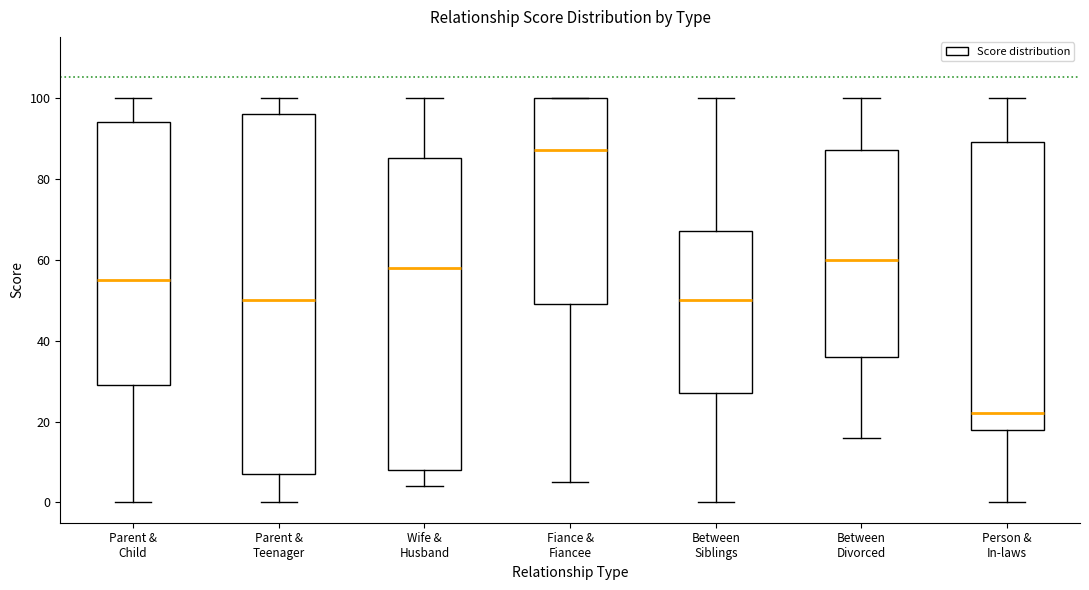

Reading left to right, transcribe this box plot: for each box, give where its median line is, the range the box spans, and where its two whiskers end, as read against the y-axis. The values are not printed on the chart, so give them approximately, as read against the axis.

Parent & Child: median 56, box 30 to 94, whiskers 0 to 100
Parent & Teenager: median 50, box 8 to 96, whiskers 0 to 100
Wife & Husband: median 58, box 8 to 86, whiskers 4 to 100
Fiance & Fiancee: median 88, box 50 to 100, whiskers 6 to 100
Between Siblings: median 50, box 28 to 68, whiskers 0 to 100
Between Divorced: median 60, box 36 to 88, whiskers 16 to 100
Person & In-laws: median 22, box 18 to 90, whiskers 0 to 100